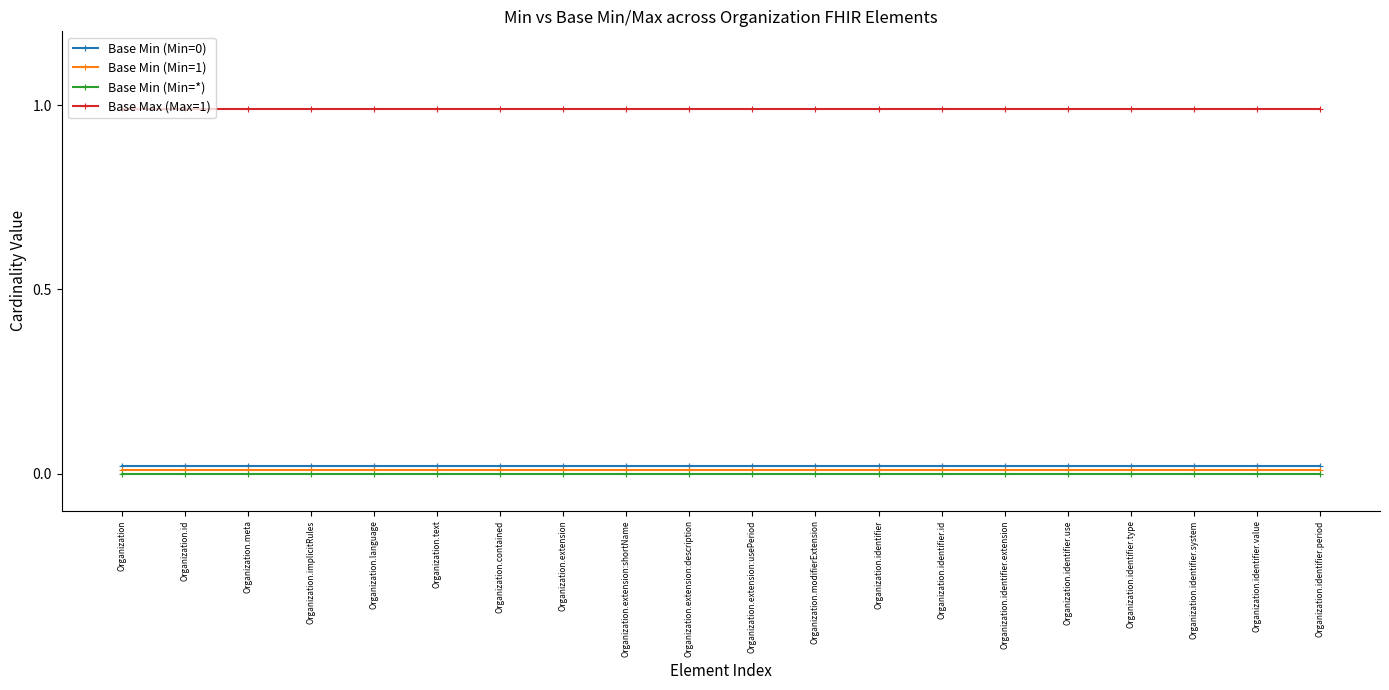

True or false: Base Min (Min=0) has a value of 0.0 at Organization.text.

True